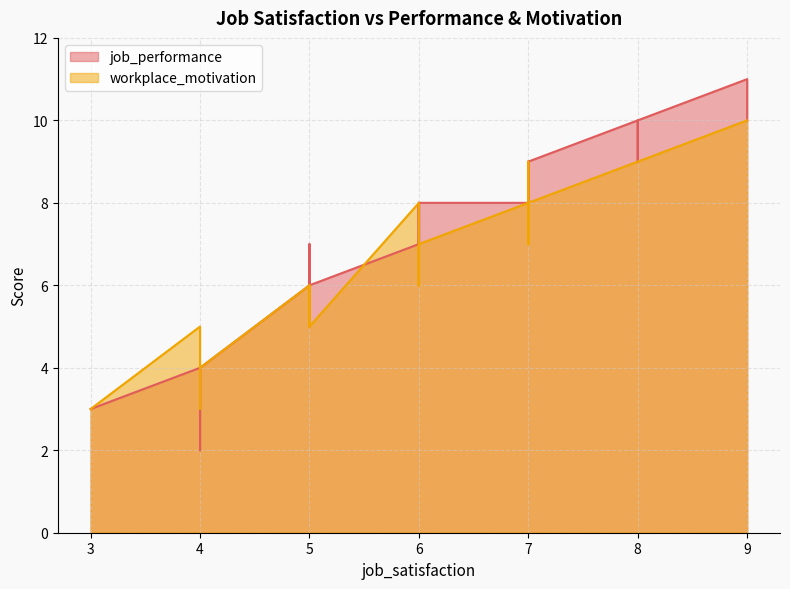

What are all the series names shown in the legend?

job_performance, workplace_motivation